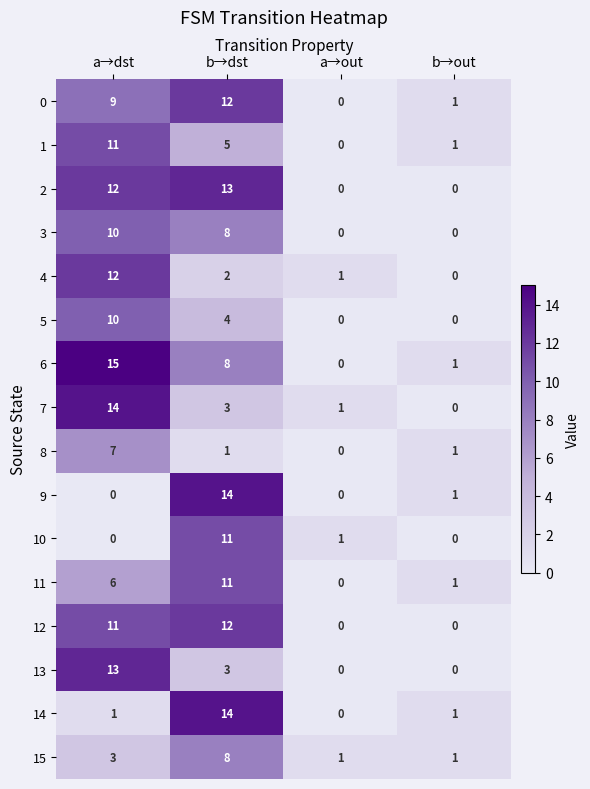

What is the sum of the 3 values at a→out and a→dst?

10